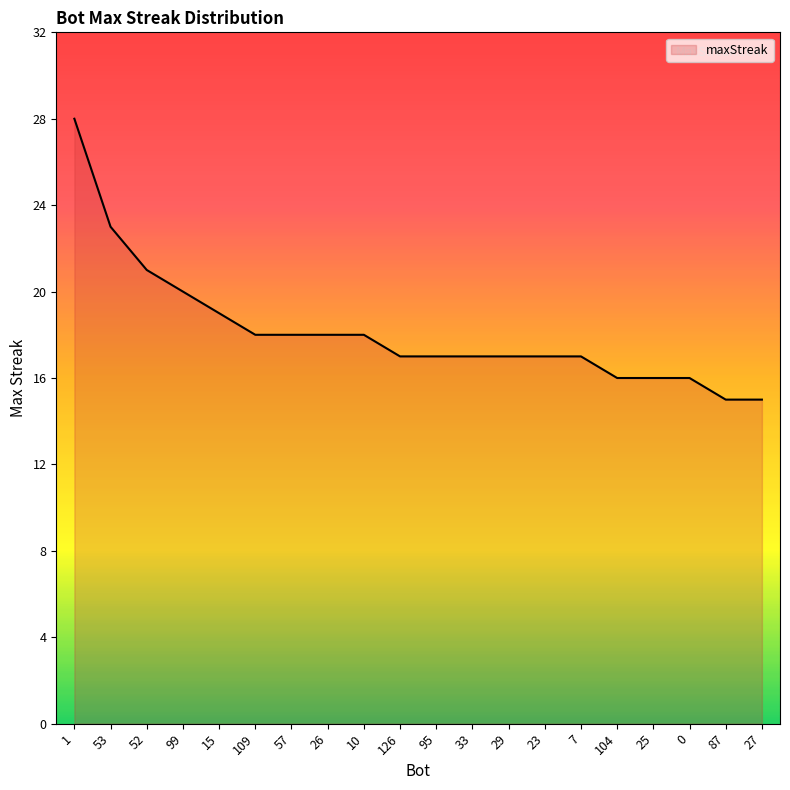

At which label is the value closest to 21?

52